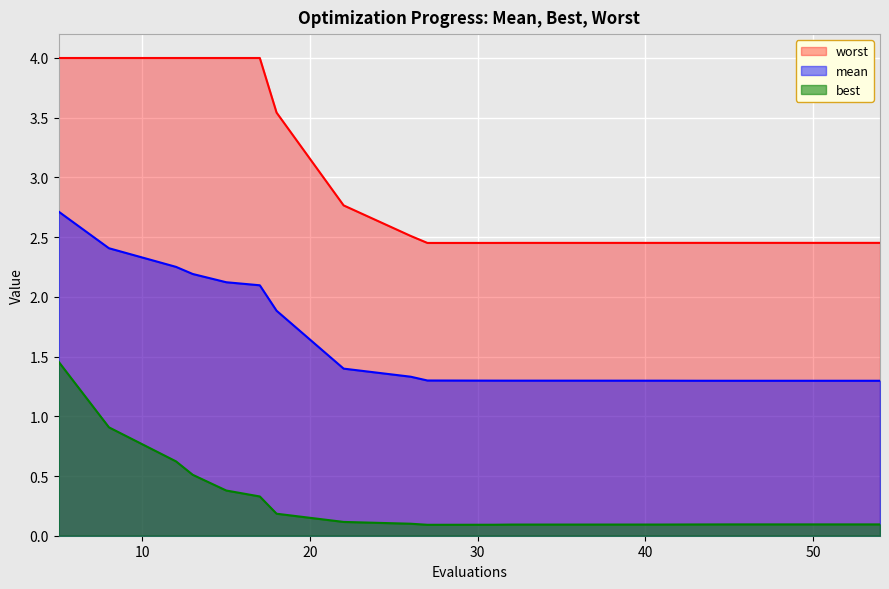

Reading right to left, what are all the values shown in this chart?

mean: 1.3	1.3	1.3	1.3	1.3	1.3	1.3	1.3	1.3	1.3	1.3	1.3	1.4	1.9	2.1	2.1	2.2	2.3	2.4	2.7
best: 0.1	0.1	0.1	0.1	0.1	0.1	0.1	0.1	0.1	0.1	0.1	0.1	0.1	0.2	0.3	0.4	0.5	0.6	0.9	1.5
worst: 2.5	2.5	2.5	2.5	2.5	2.5	2.5	2.5	2.5	2.5	2.5	2.5	2.8	3.5	4.0	4.0	4.0	4.0	4.0	4.0